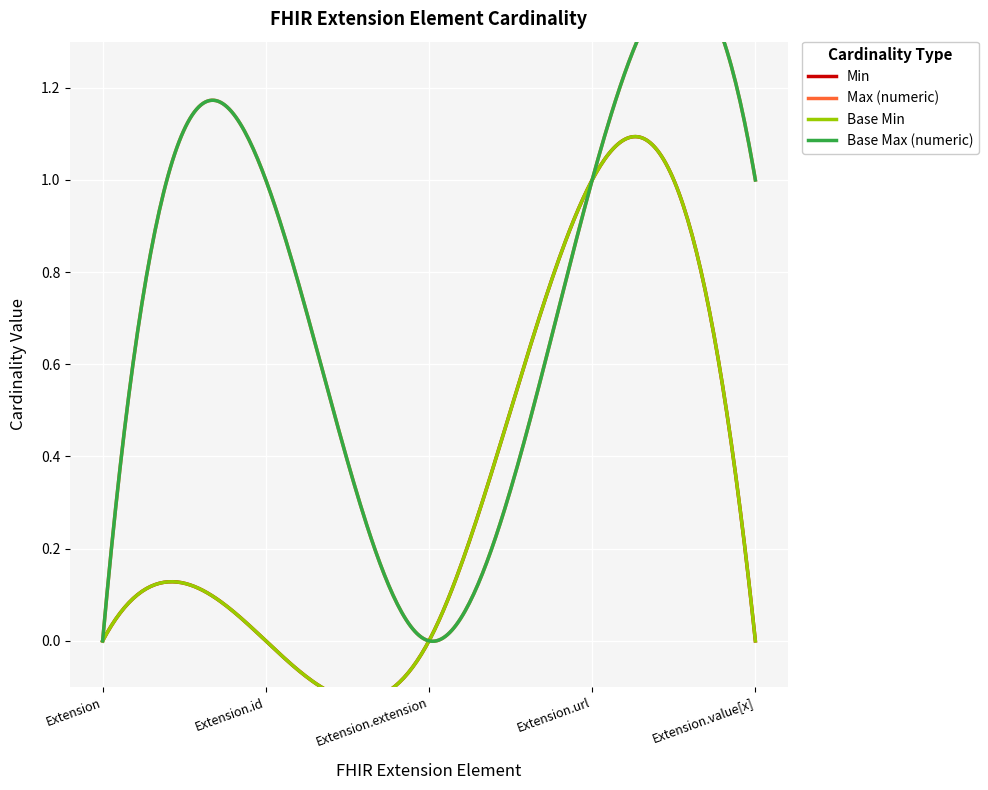

True or false: Min has a value of 0 at Extension.id.

True